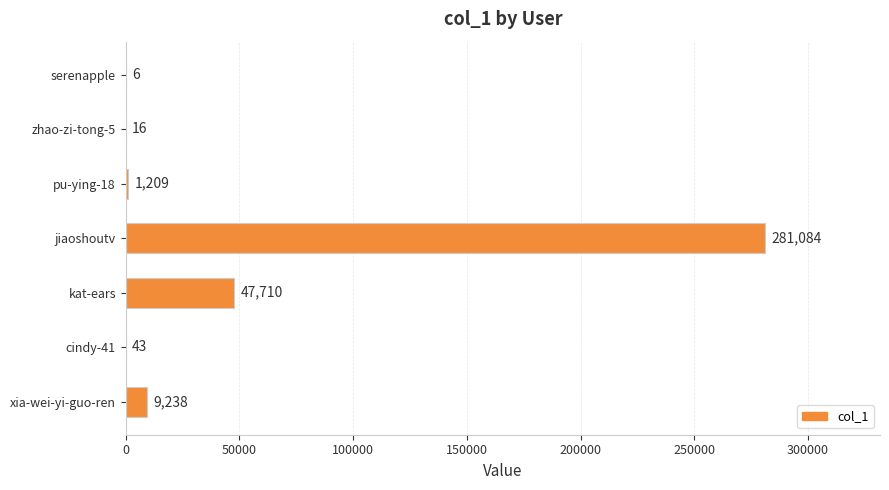

What is the sum of all values?

339306